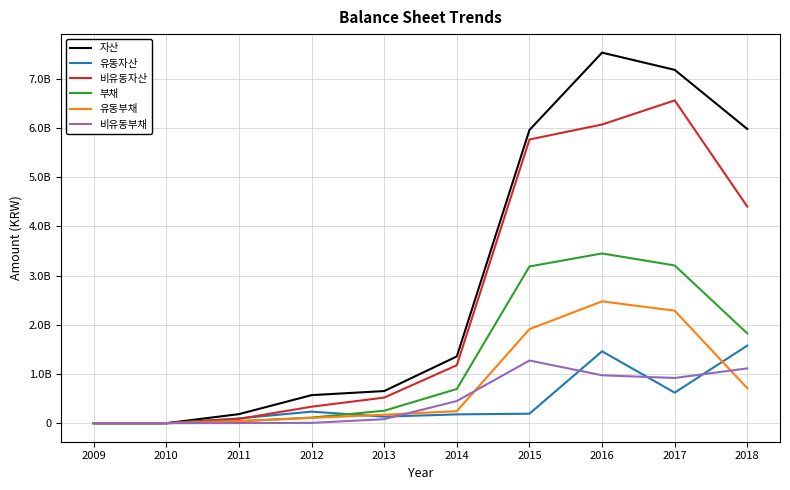

What are all the series names shown in the legend?

자산, 유동자산, 비유동자산, 부채, 유동부채, 비유동부채